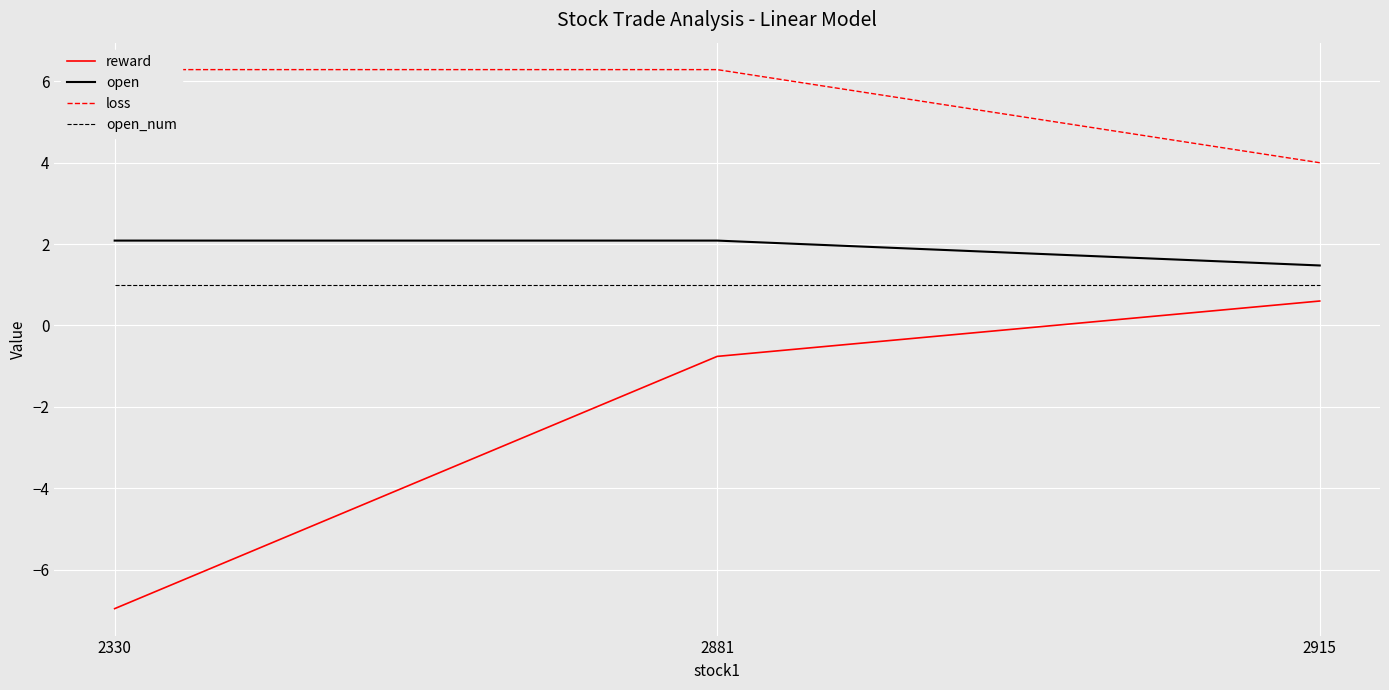

Which has a higher value, 2881 or 2330?

2881